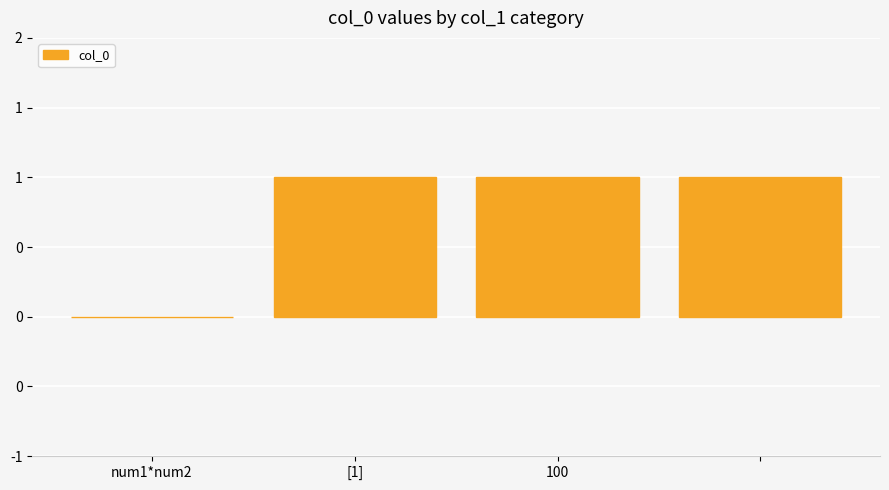

How many categories are shown in the chart?

4